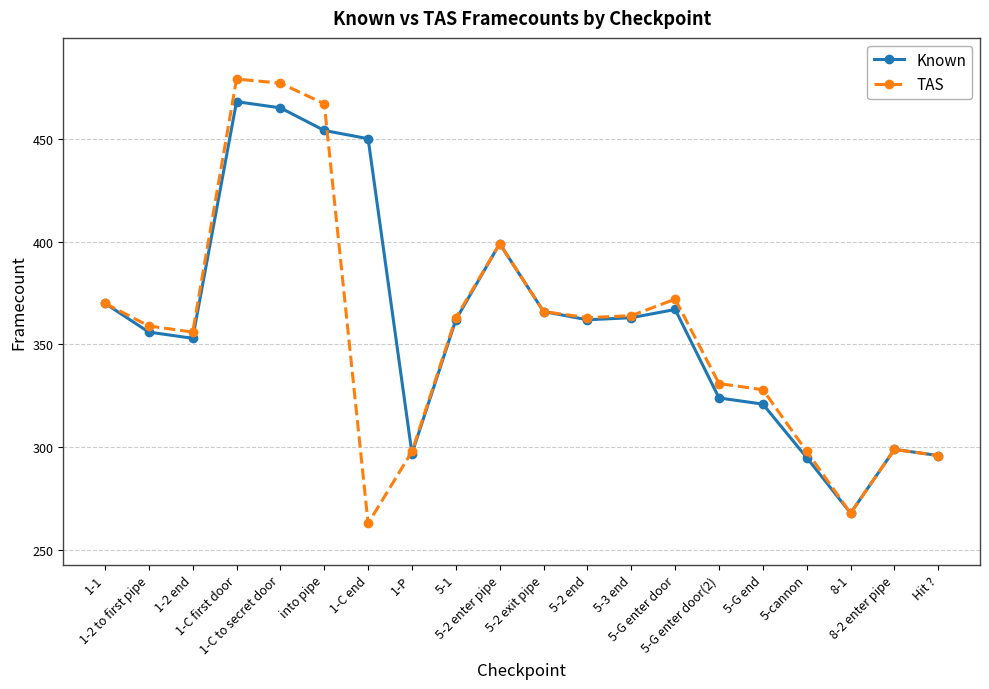

Rank the series by their average value, from lowest to highest.

TAS, Known